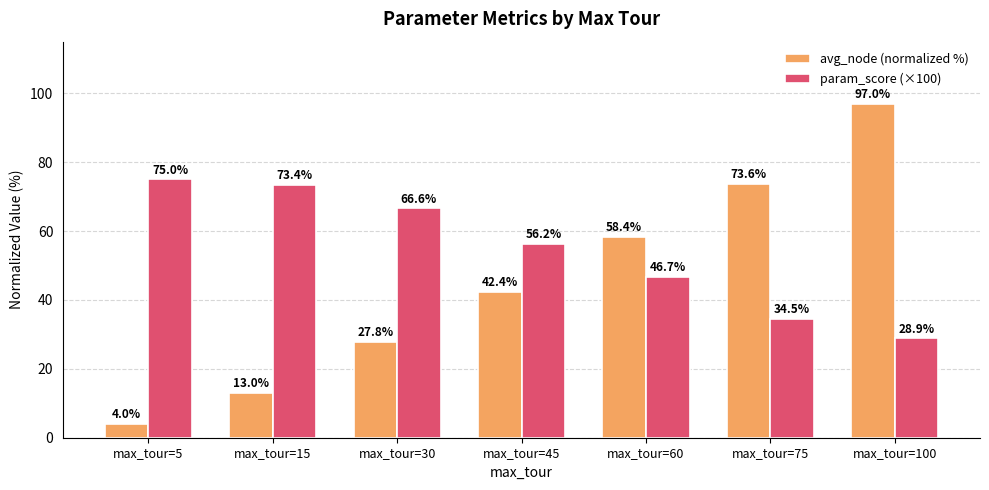

The value of param_score (×100) at max_tour=15 is 73.4. True or false?

True